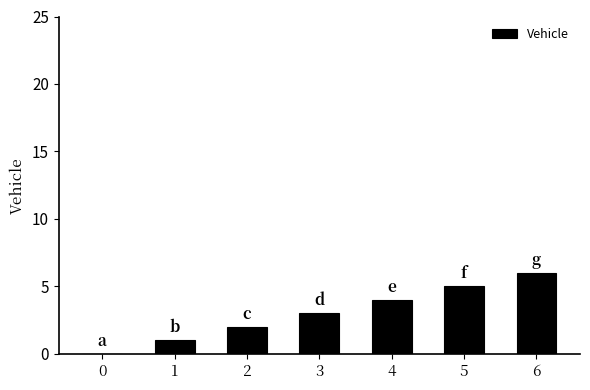

Reading right to left, what are all the values shown in this chart?

6=6	5=5	4=4	3=3	2=2	1=1	0=0